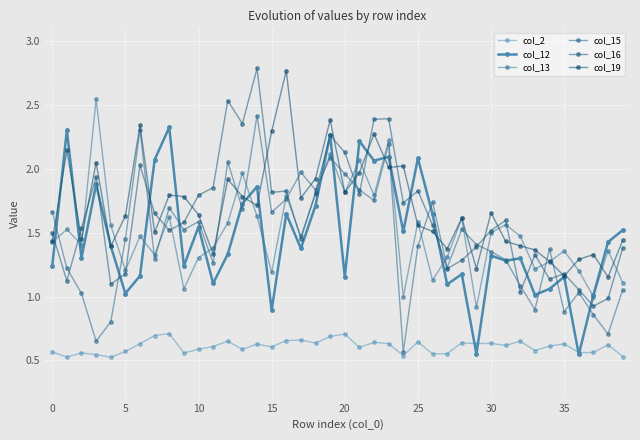

In col_12, how many points are lower than both neighbors (excluding endpoints)?

14